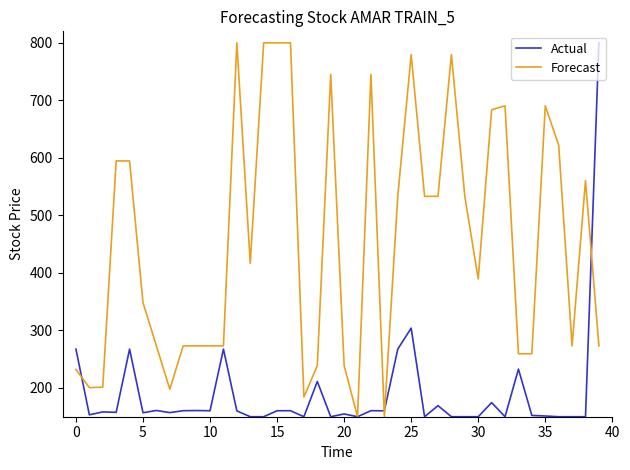

Rank the series by their average value, from highest to lowest.

Forecast, Actual